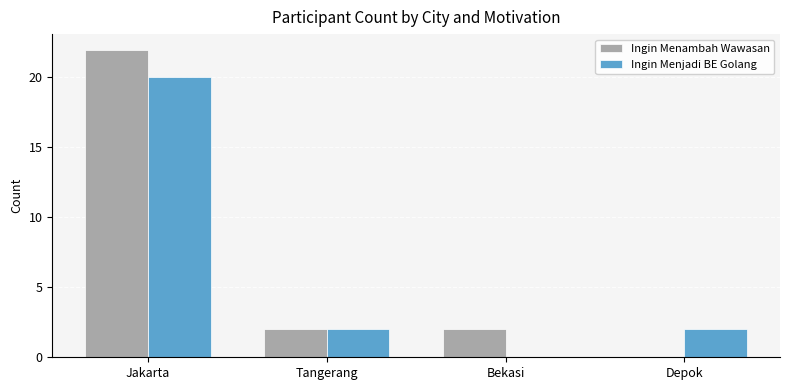

What is the sum of all Ingin Menjadi BE Golang values?

24